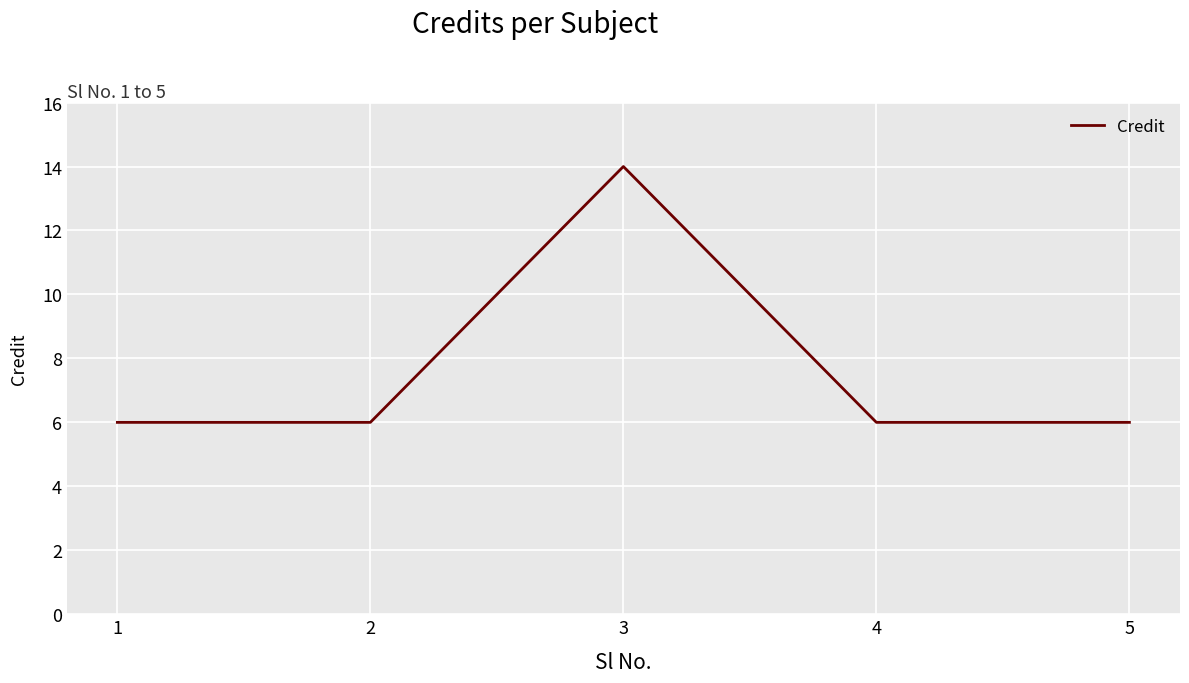

What is the maximum value shown in the chart?

14